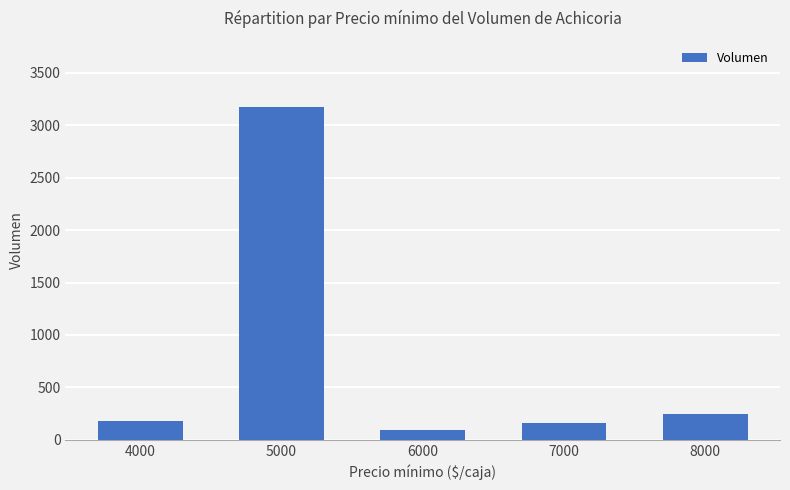

What is the smallest value displayed?

90